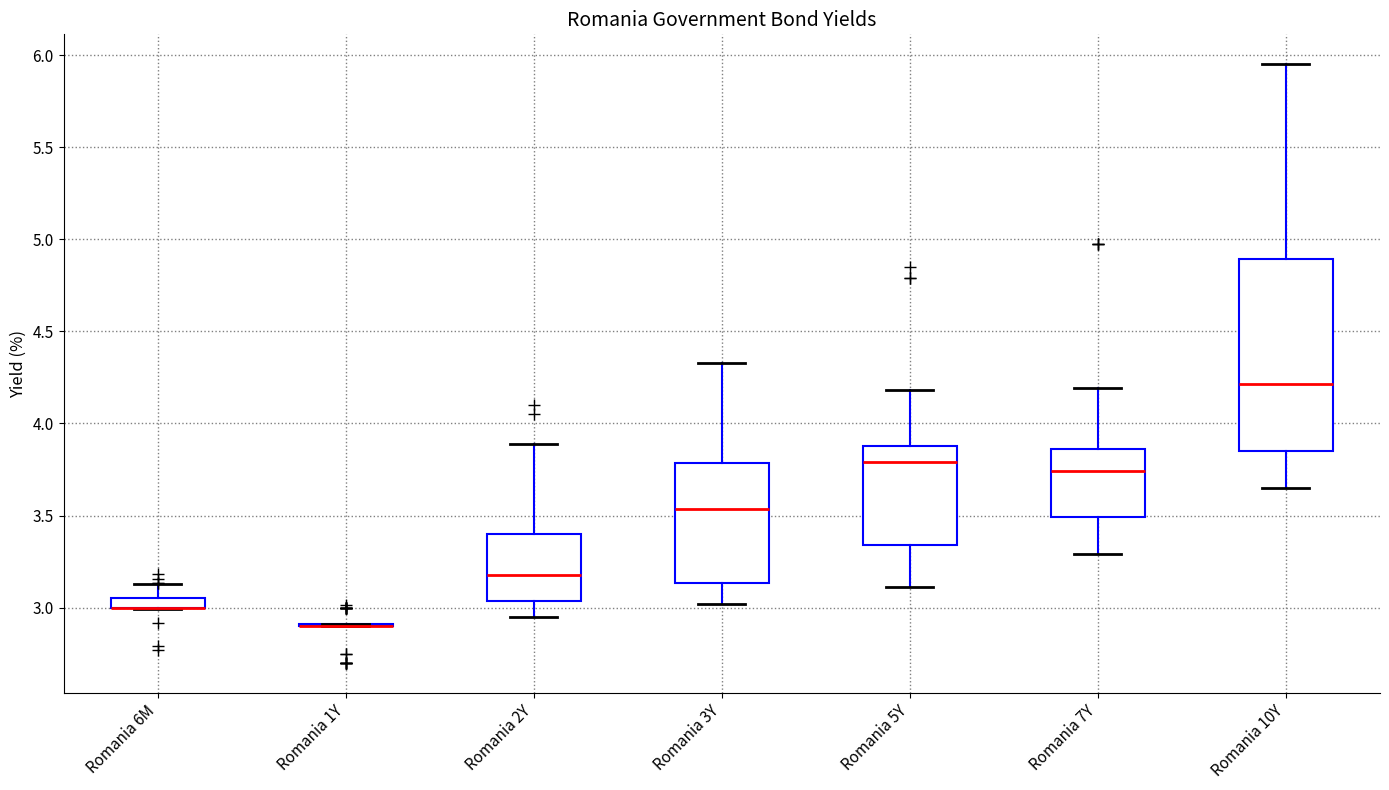

Which box is the tallest, from its lower edge to its upper edge?

Romania 10Y